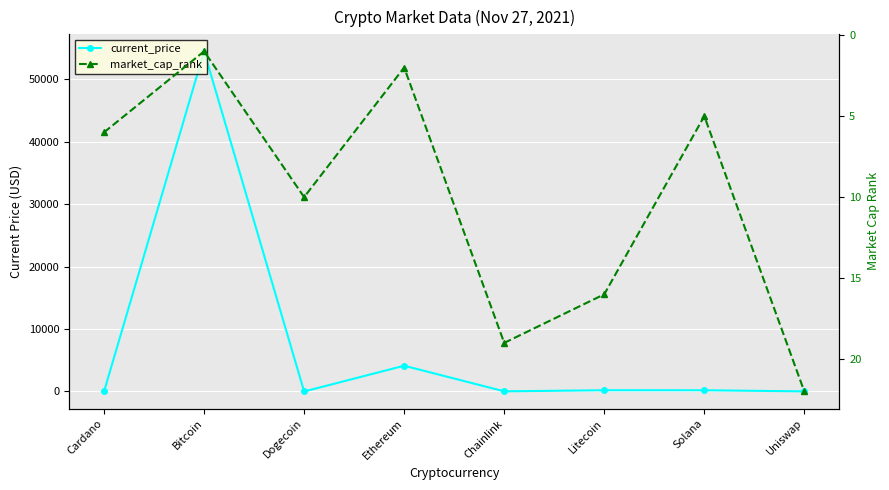

At how many categories does at least one series exceed 40988?

1